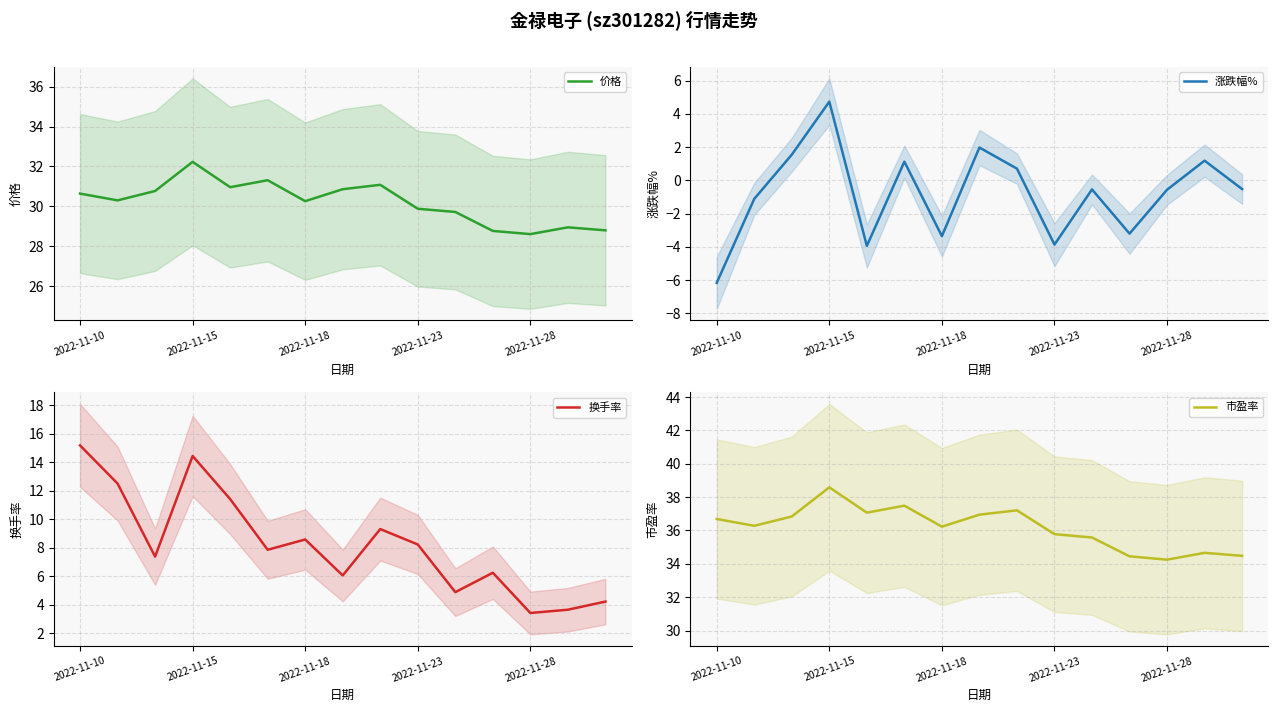

What is the maximum value for 价格?

32.2